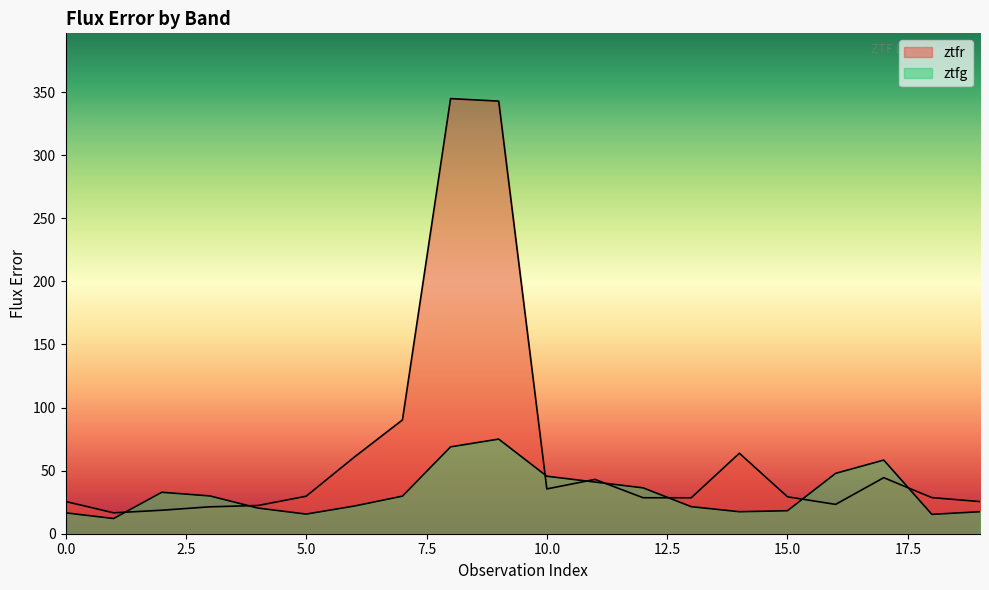

Is the value of ztfg at 11 greater than the value of ztfr at 11?

No